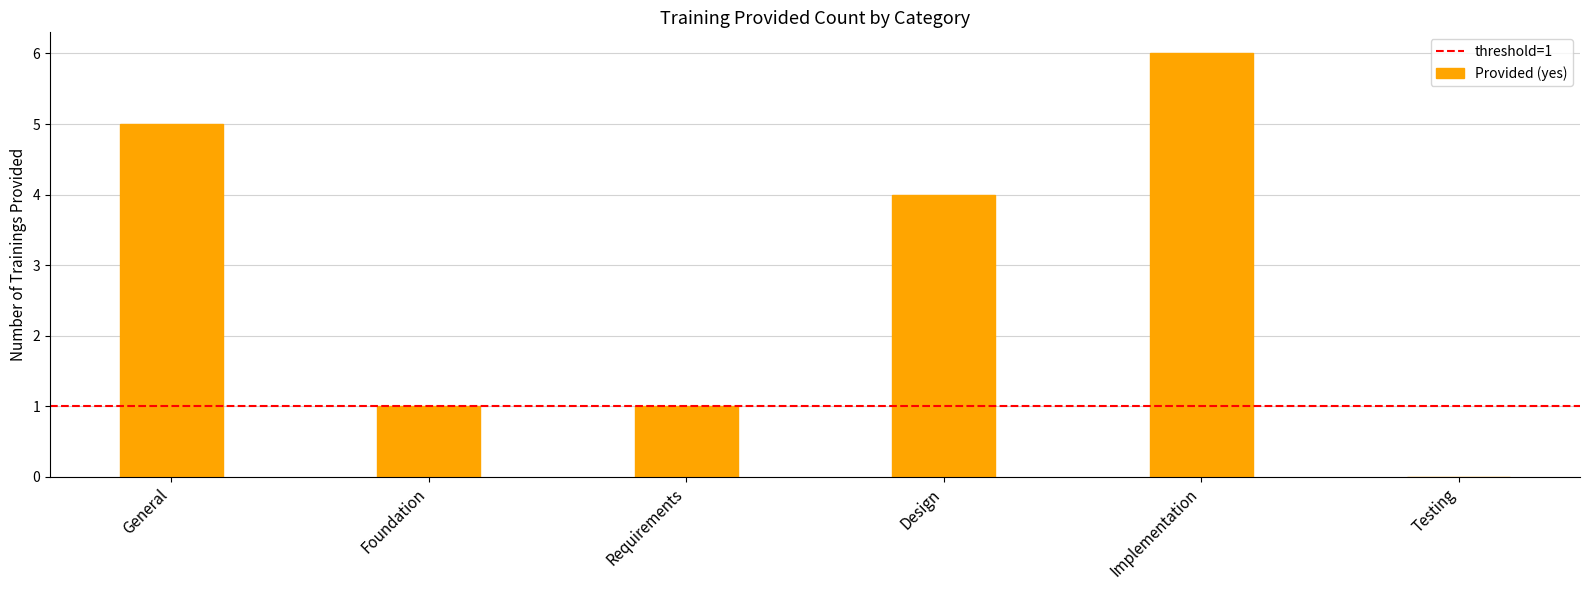

What is the sum of all values?

17